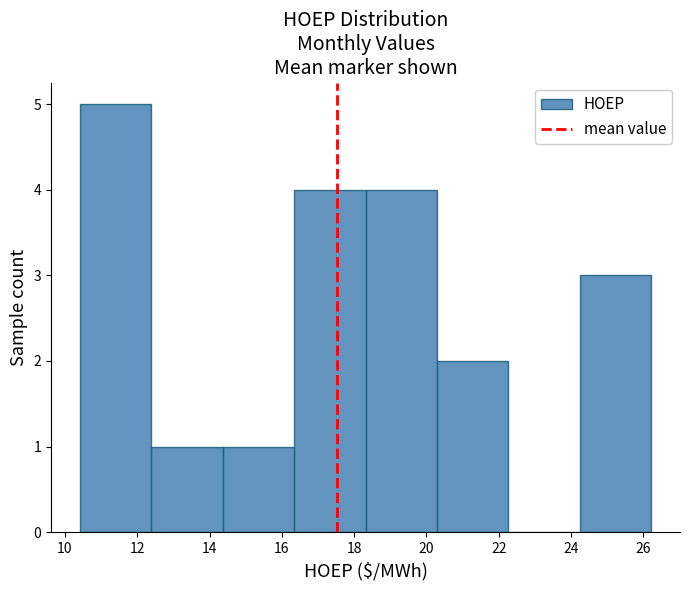

What is the height of the bar covering 10.4 to 12.4 on the x-axis? Neither the bar edges nor the heights are printed on the chart, so give them approximately, as read against the axes.

5